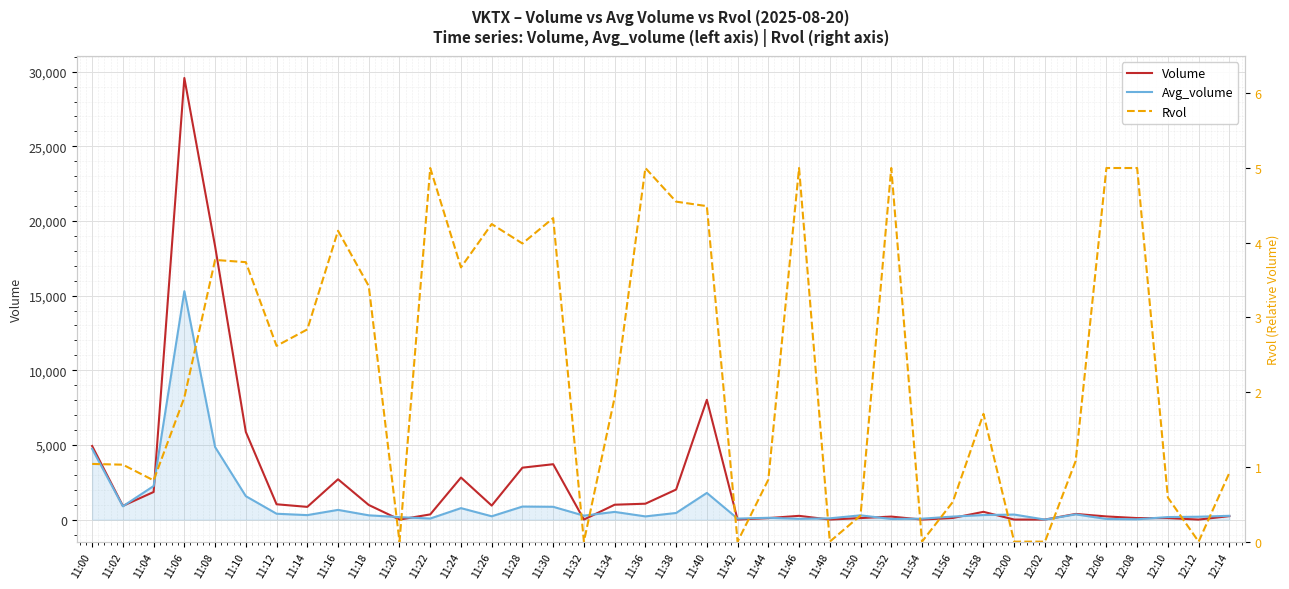

What is the average value of the Avg_volume series?

1051.6